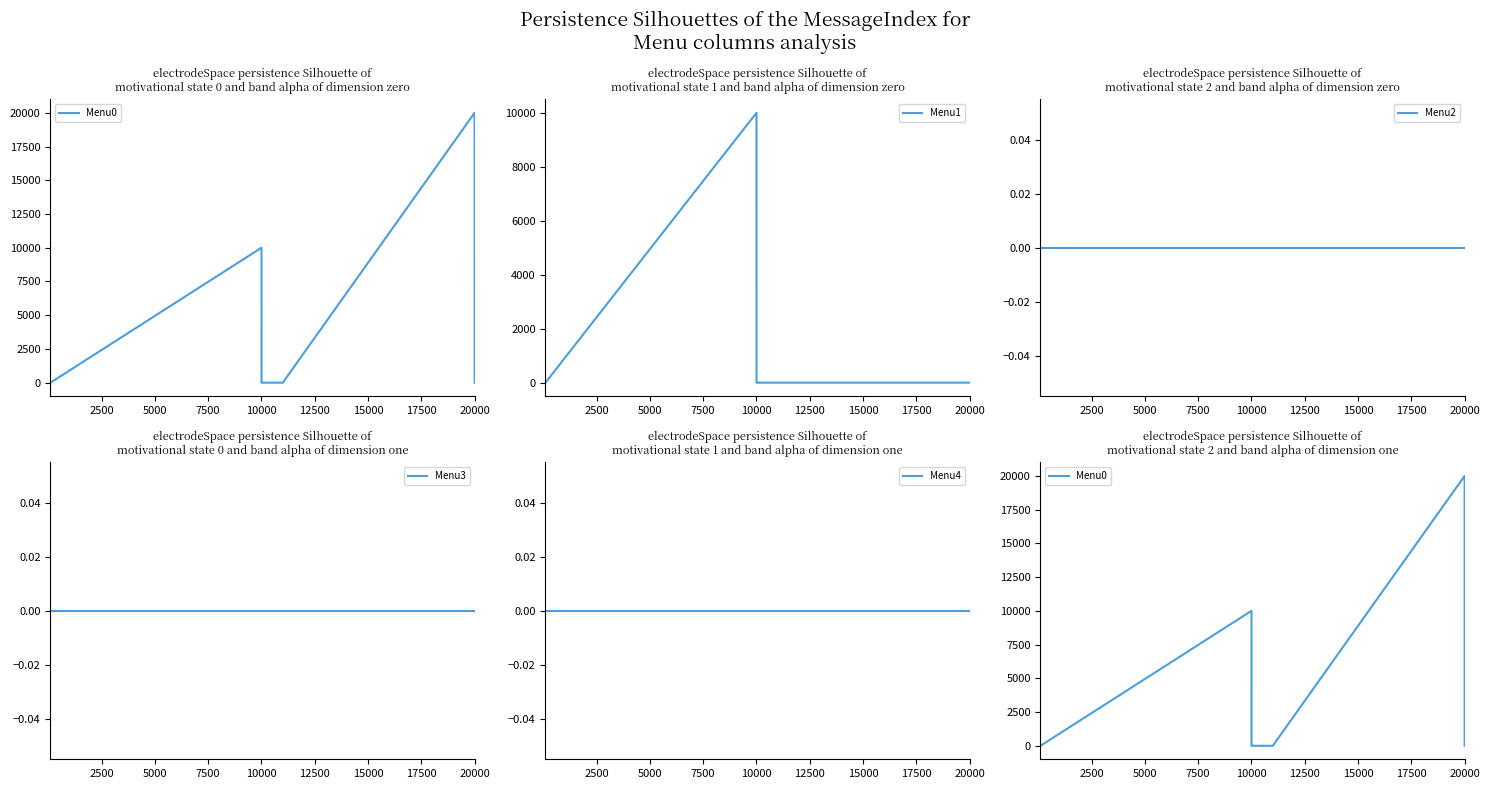

What is the sum of all Menu1 values?

10002